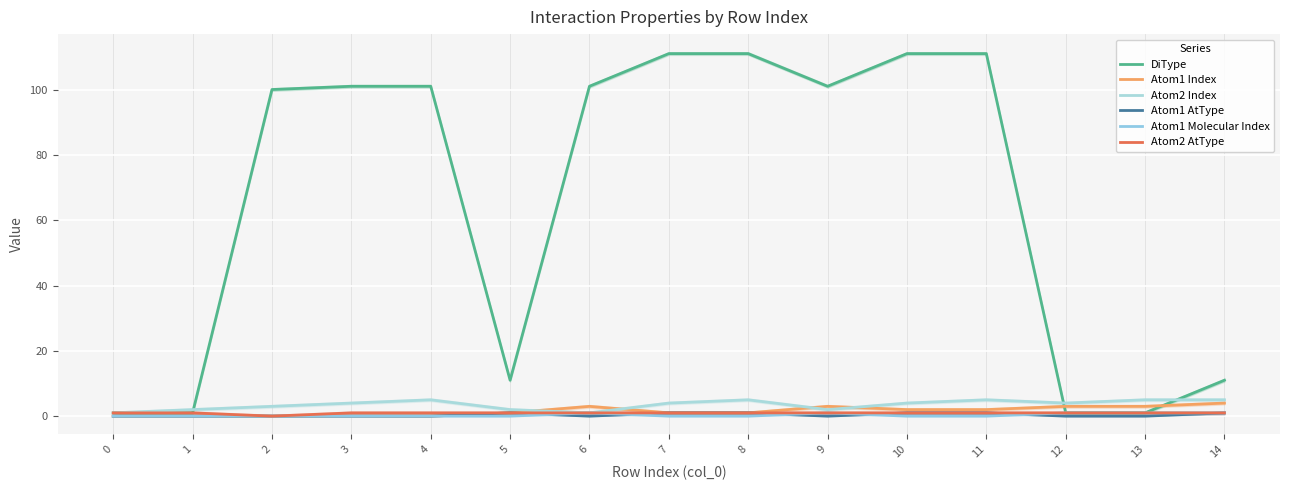

What value does the Atom2 Index series have at 13?

5